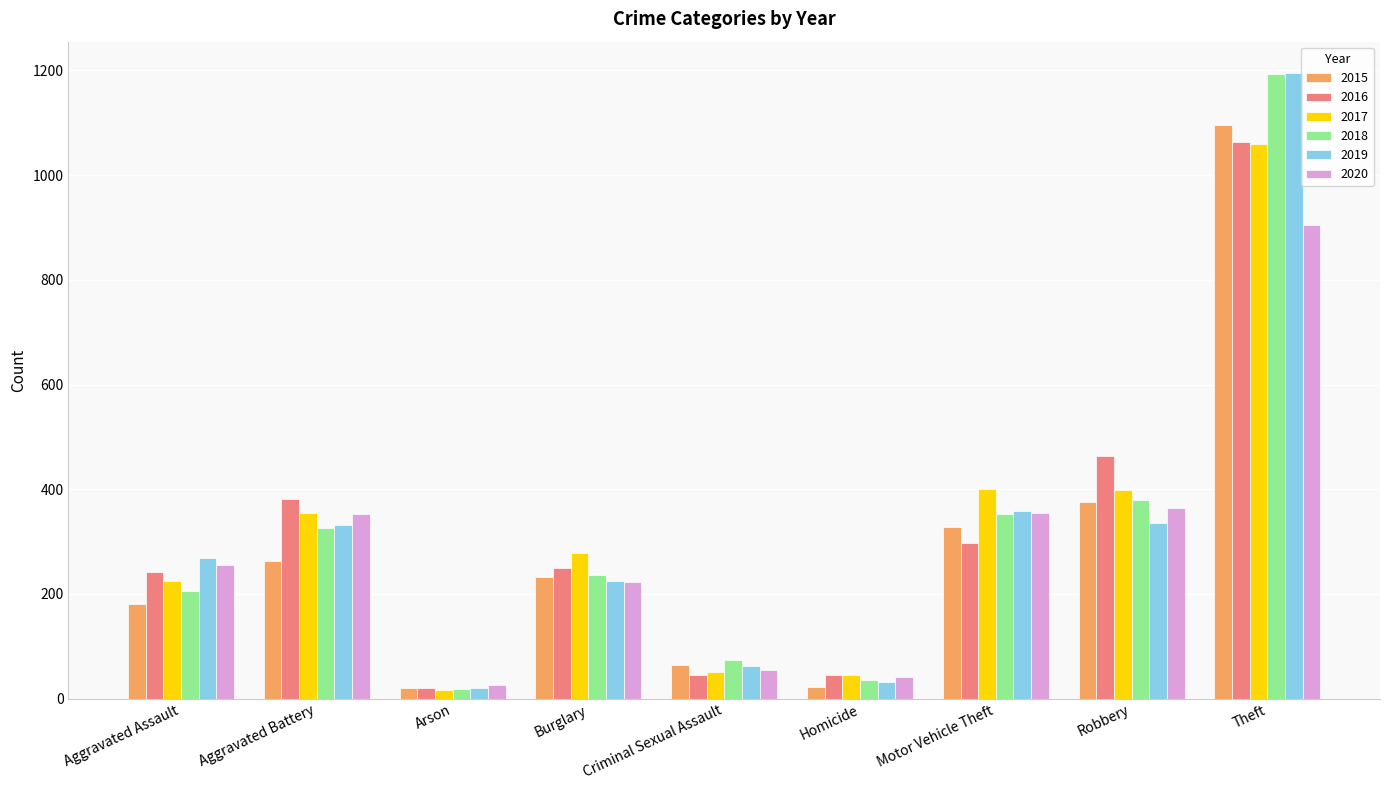

What is the difference between the second highest and minimum values in the 2018 series?

362